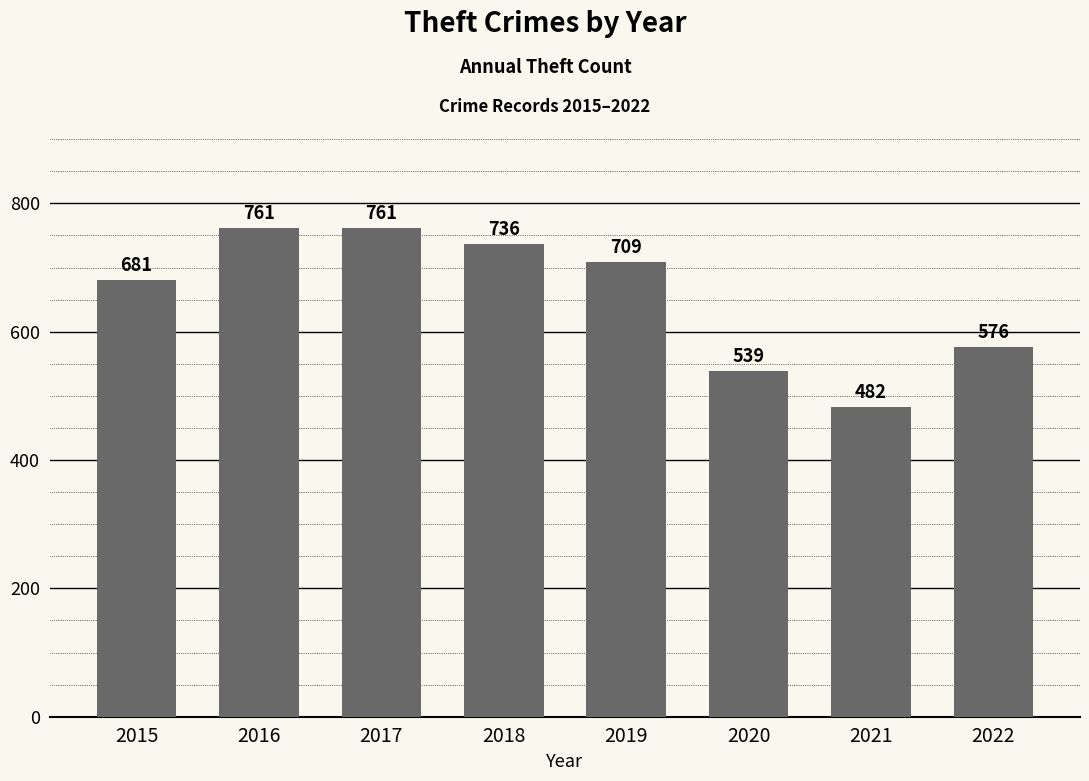

Where does the data first go above 709?

2016